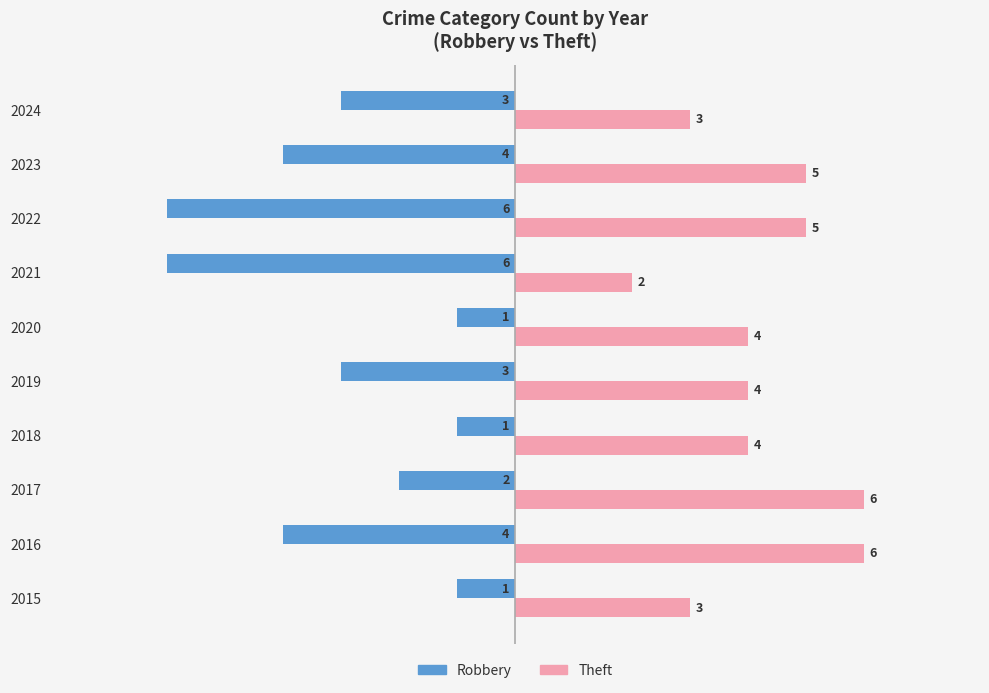

Is it true that Theft equals 3 at 2015?

True